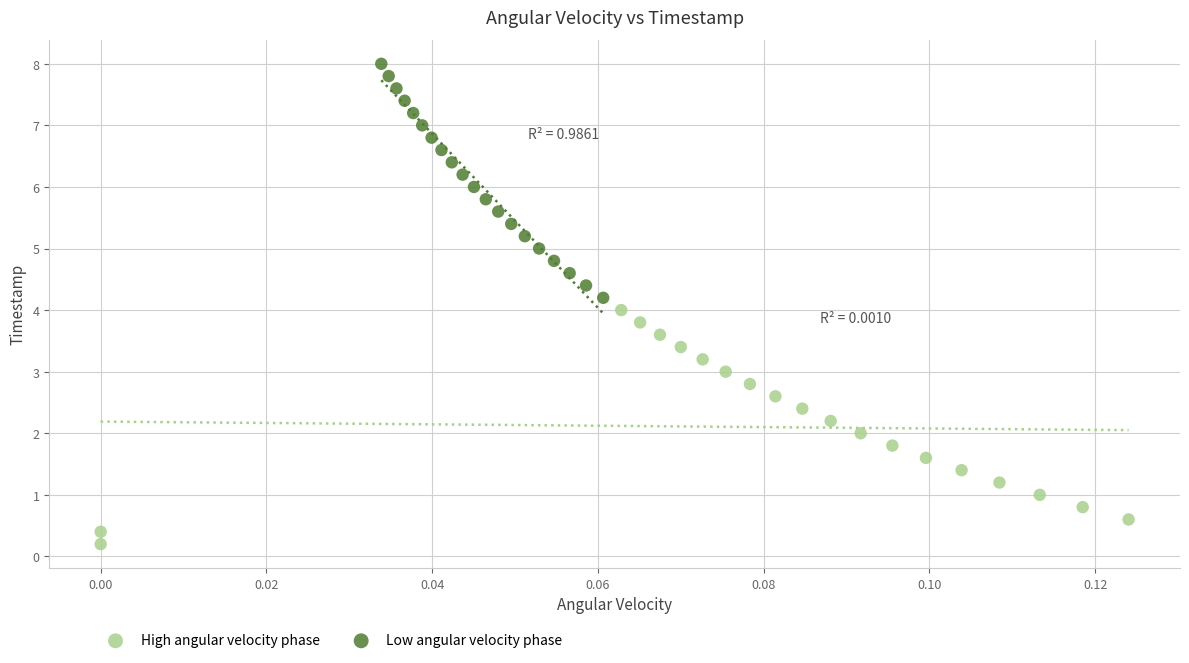

What are all the series names shown in the legend?

High angular velocity phase, Low angular velocity phase